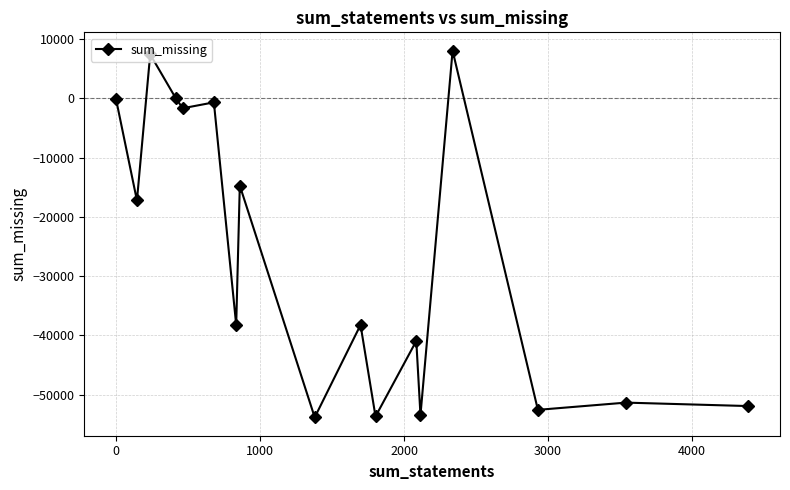

How many lines are shown in the chart?

1